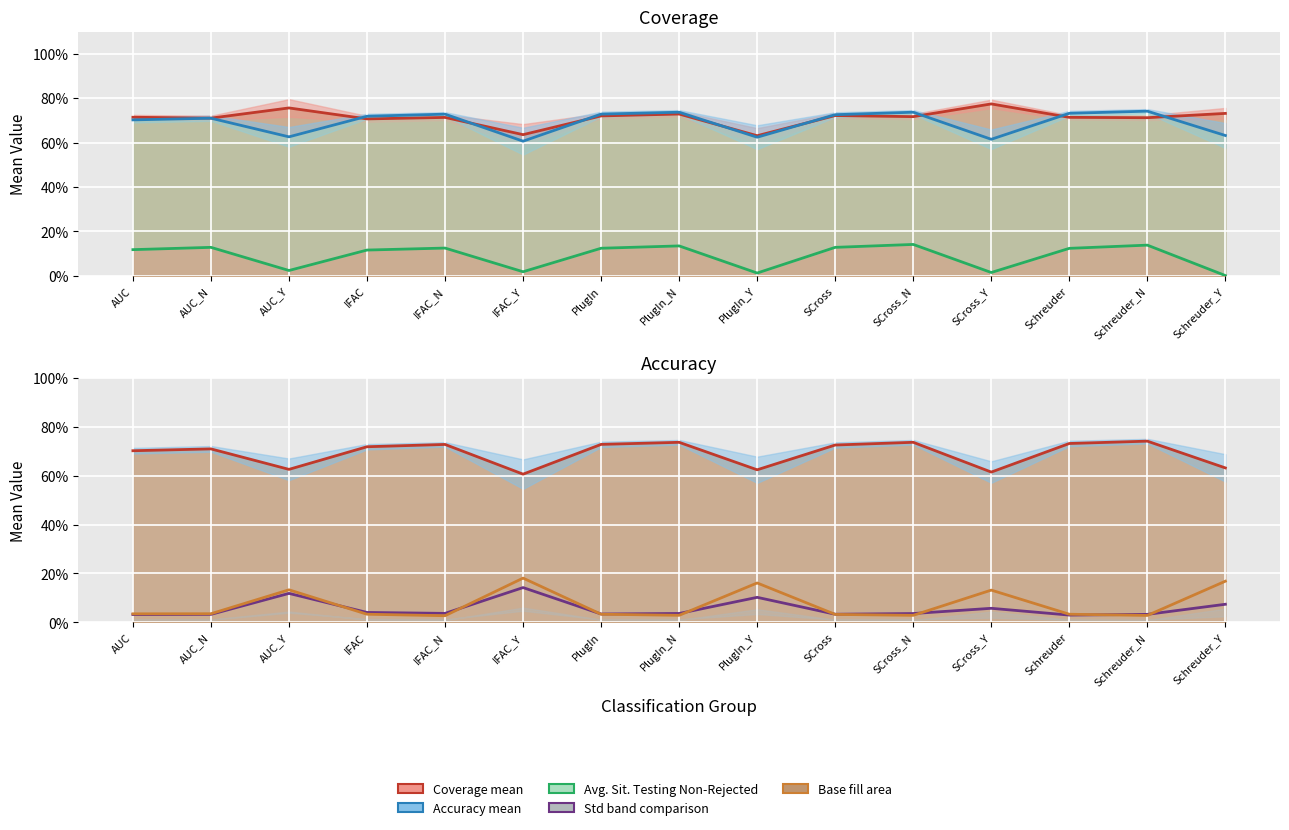

What is the sum of all Sit. Testing values?

1.4